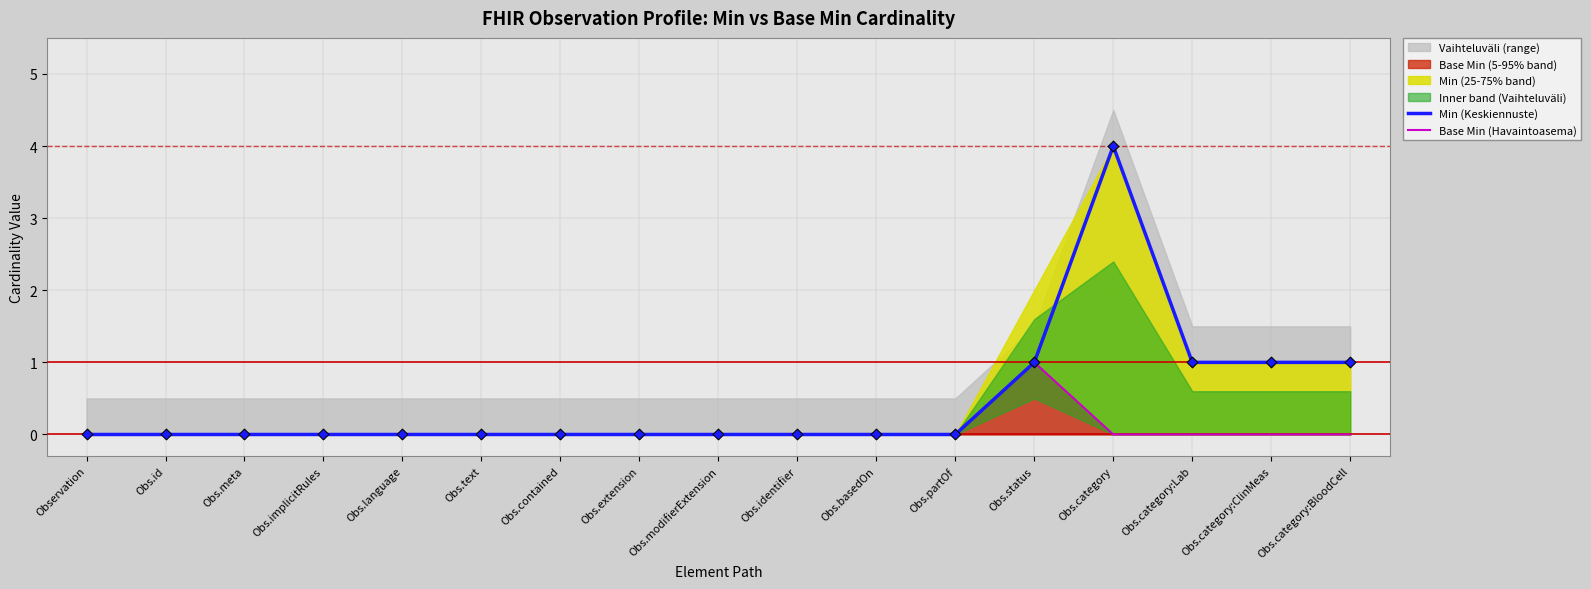

True or false: Base Min (5-95% band) has a value of 1 at Obs.category:BloodCell.

False